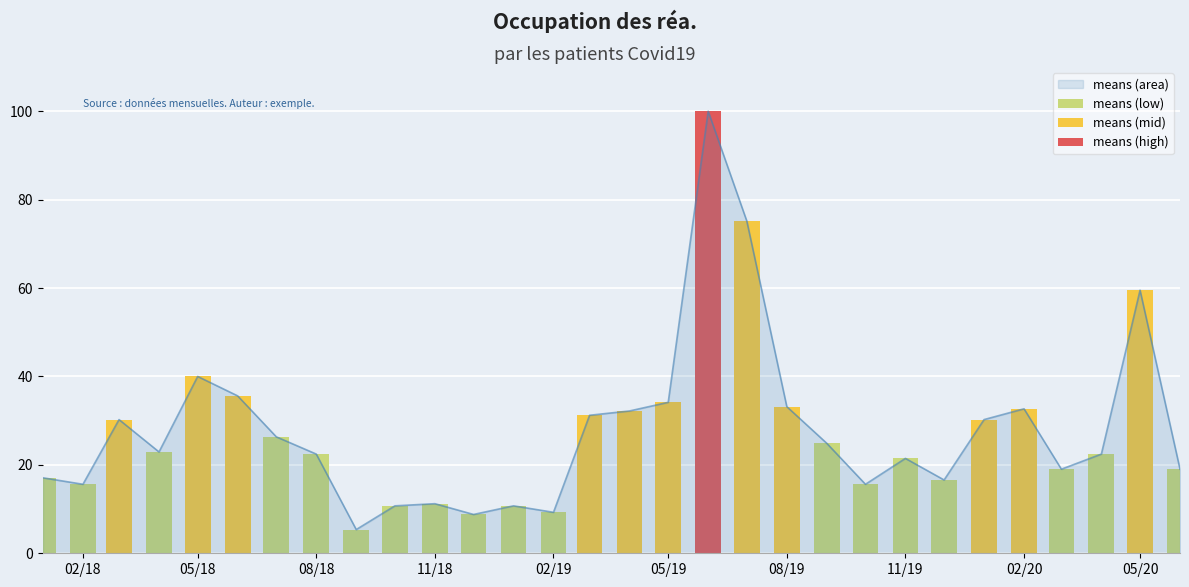

What is the greatest value displayed?

100.0